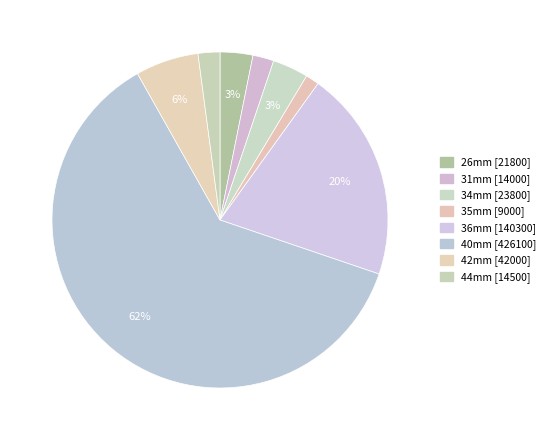

Which category has the biggest portion of the pie?

40mm